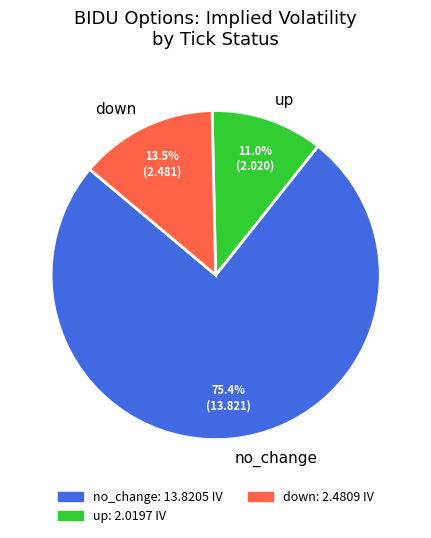

What is the total percentage of no_change and down?

89.0%